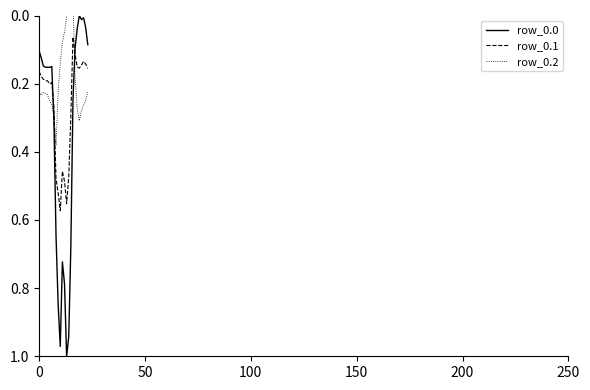

What is the spread (max minus min) of values at 0?

0.1